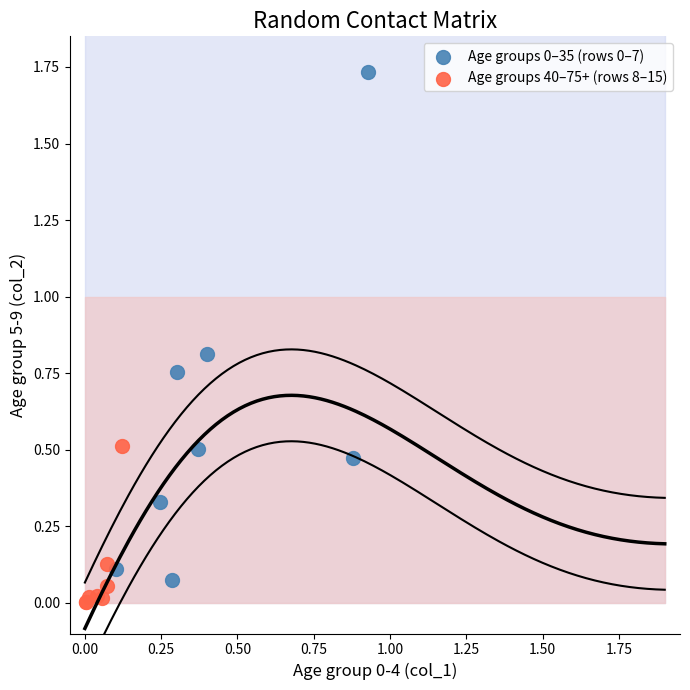

Which series reaches the minimum Y coordinate?

Age groups 40–75+ (rows 8–15)